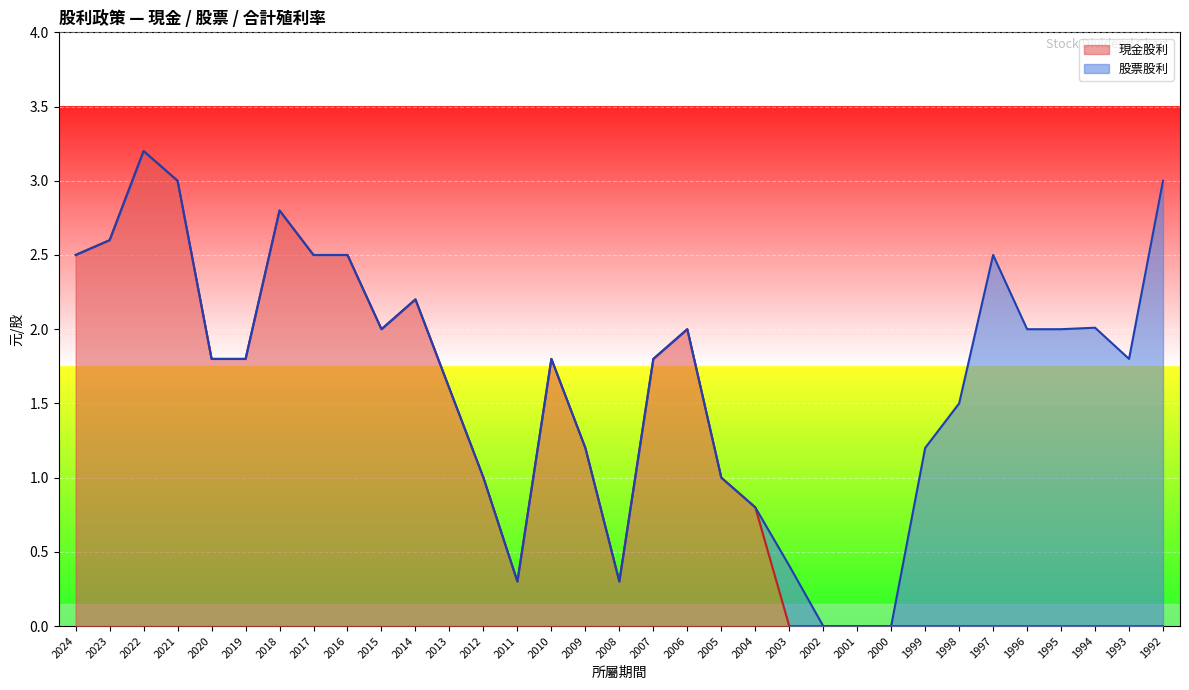

What is the average value of the 現金股利 series?

1.2